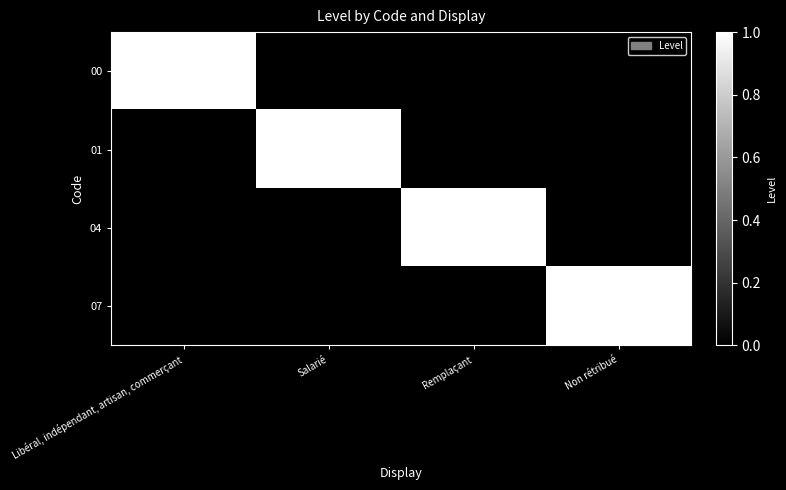

How many distinct data groups are displayed?

4